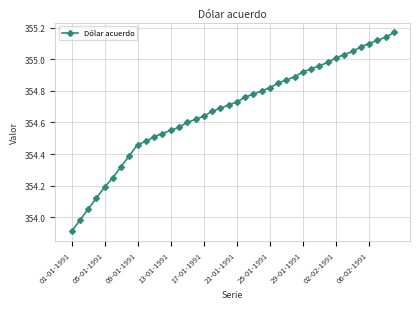

Does the chart display data point markers on the line(s)?

Yes